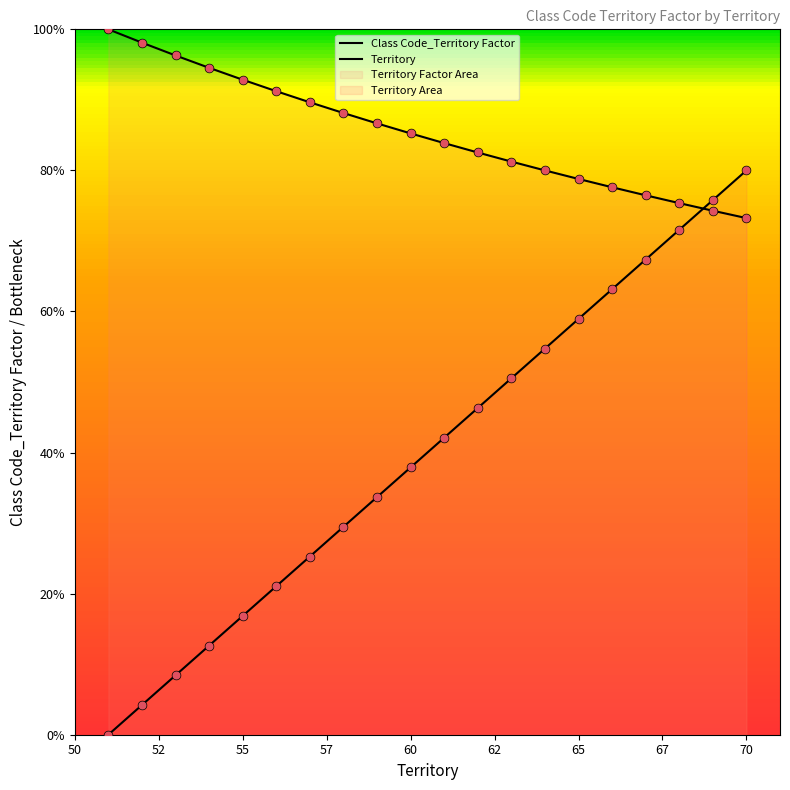

Which series has the largest total across all categories?

Class Code_Territory Factor